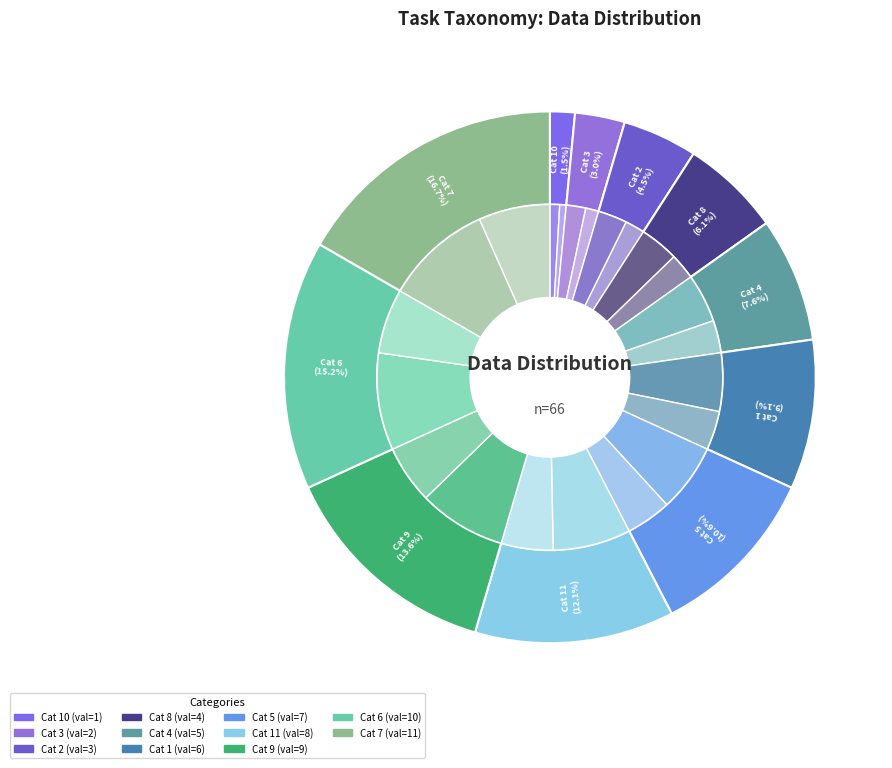

True or false: 8 accounts for 6% of the total.

True